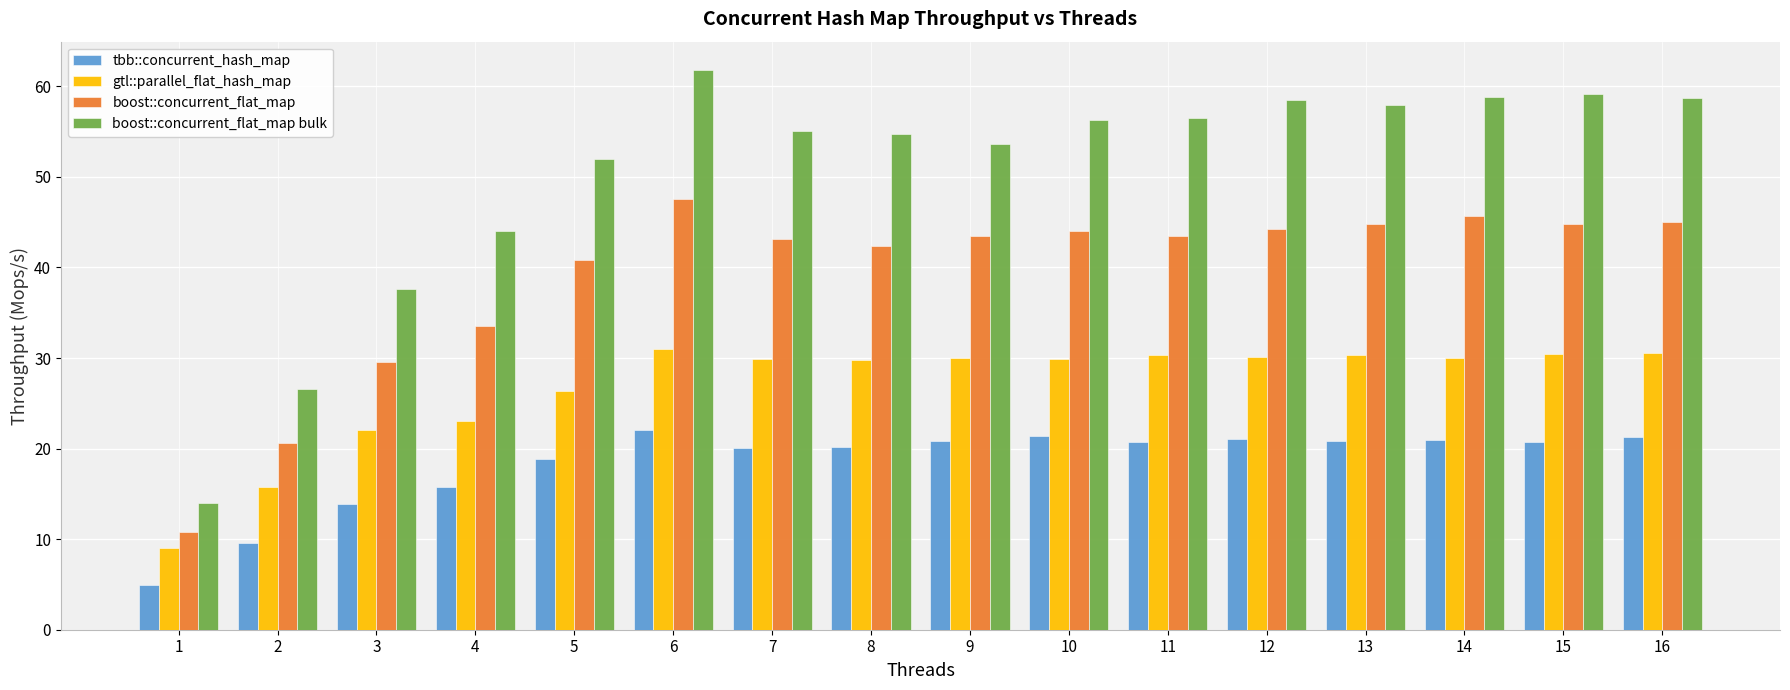

Rank the series by their maximum value, from highest to lowest.

boost::concurrent_flat_map bulk, boost::concurrent_flat_map, gtl::parallel_flat_hash_map, tbb::concurrent_hash_map